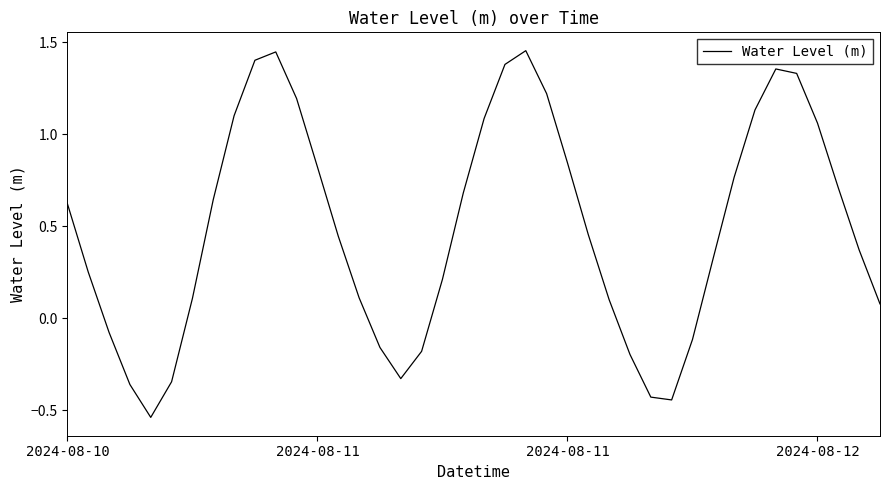

What is the difference between the maximum and minimum values?

2.0